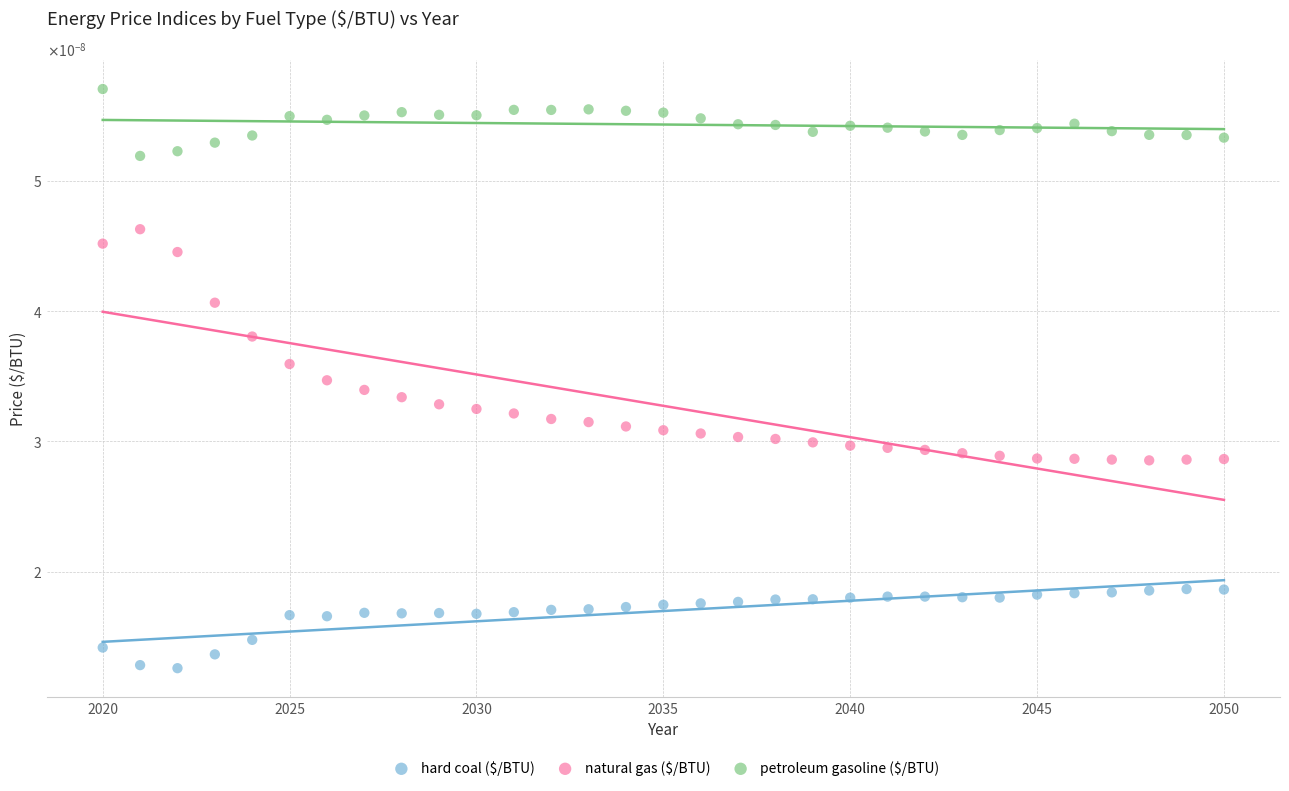

Which series has the widest spread of Y values?

natural gas ($/BTU)